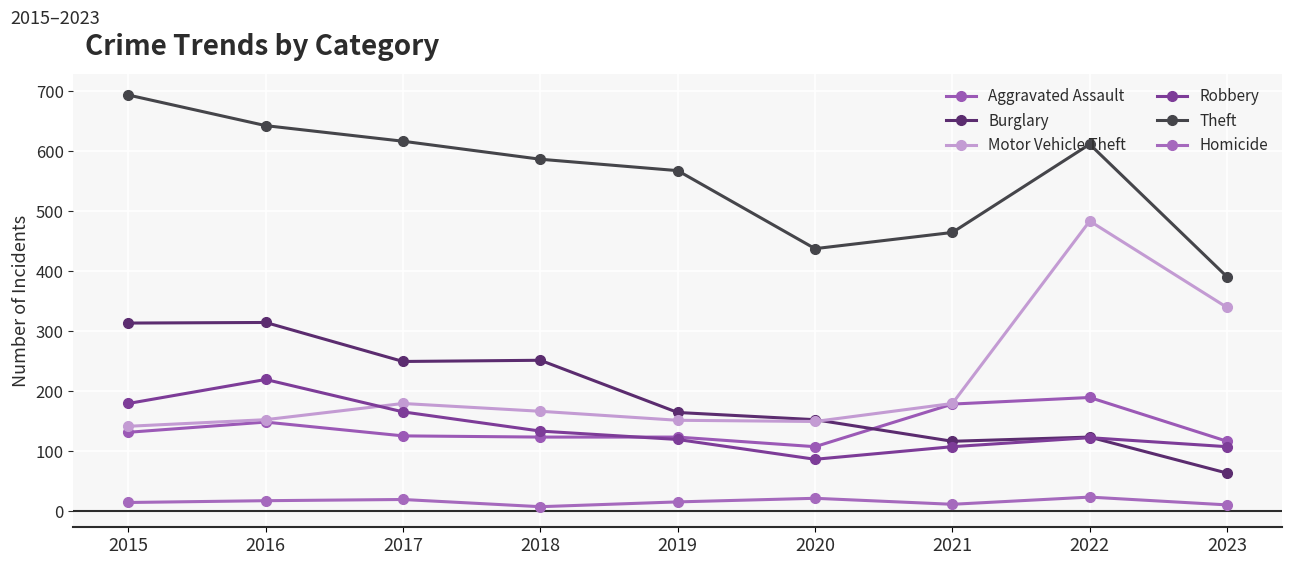

What is the value of the Homicide point at the 7th from the left?

12